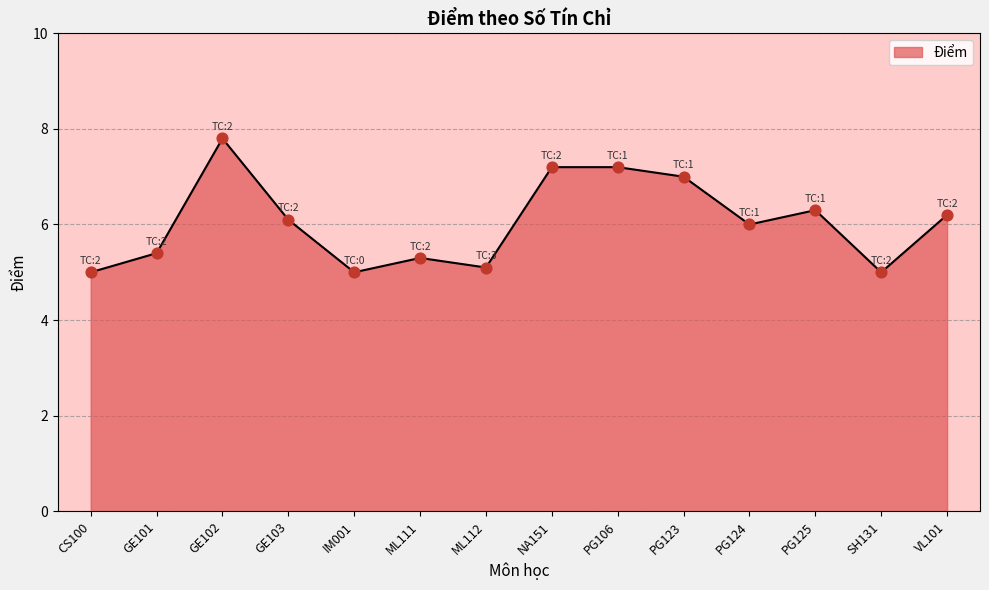

What is the ratio of the value at PG124 to the value at ML111?

1.1